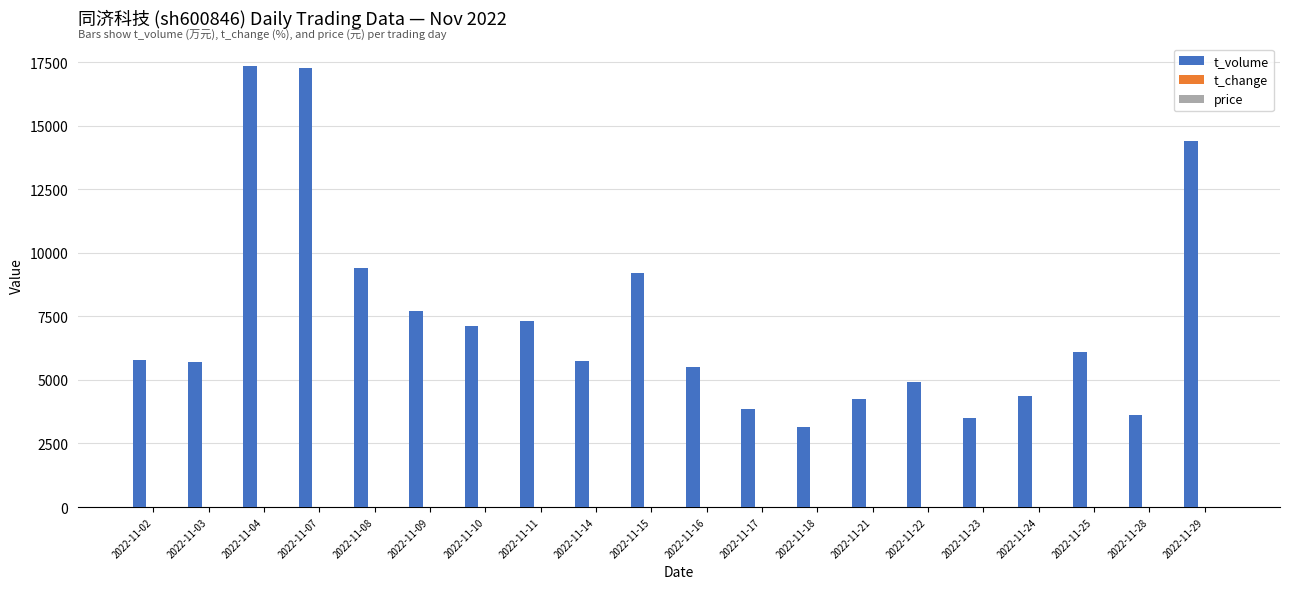

What is the maximum value shown in the chart?

17362.0